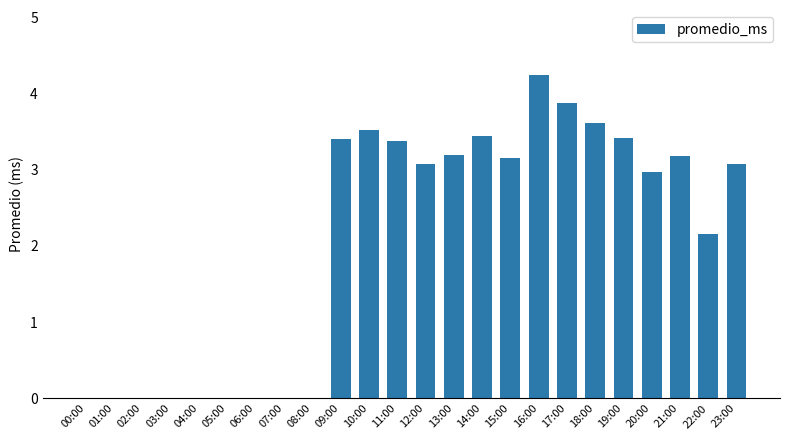

Count the number of categories in the chart.

24